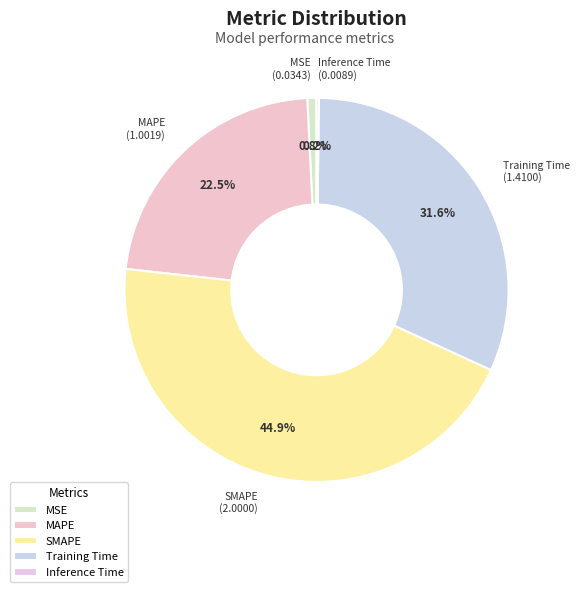

Is the sum of Training Time and SMAPE greater than half?

Yes